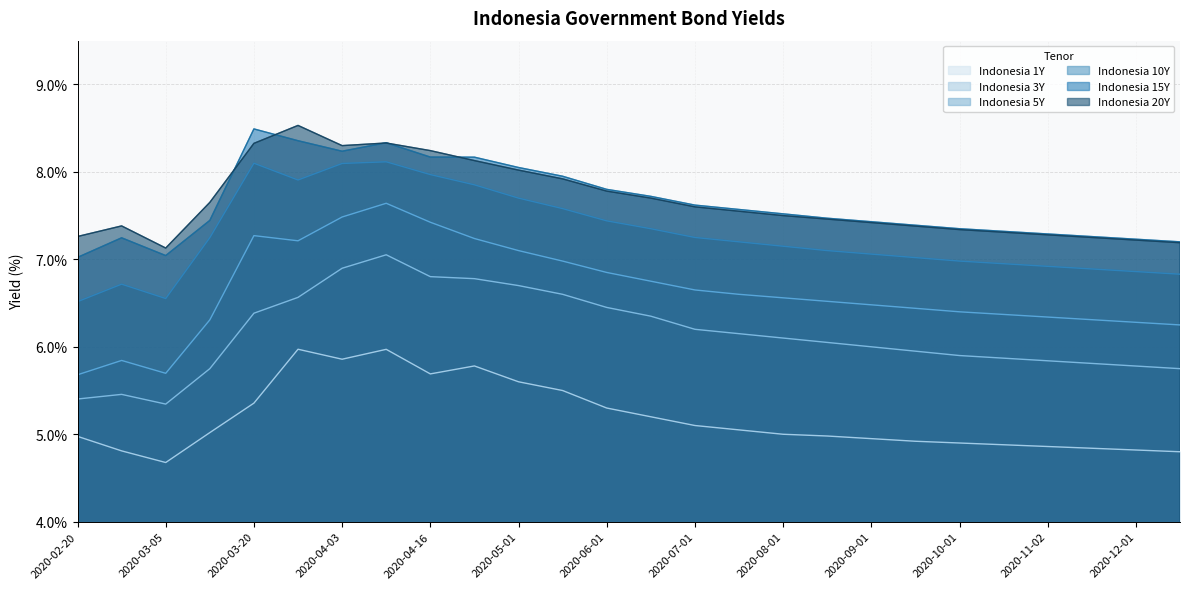

Reading left to right, list all the values displayed in this chart.

Indonesia 1Y: 2020-02-20=5.0	2020-02-27=4.8	2020-03-05=4.7	2020-03-12=5.0	2020-03-20=5.4	2020-03-27=6.0	2020-04-03=5.9	2020-04-09=6.0	2020-04-16=5.7	2020-04-20=5.8	2020-05-01=5.6	2020-05-15=5.5	2020-06-01=5.3	2020-06-15=5.2	2020-07-01=5.1	2020-07-15=5.0	2020-08-01=5.0	2020-08-17=5.0	2020-09-01=5.0	2020-09-15=4.9	2020-10-01=4.9	2020-10-15=4.9	2020-11-02=4.9	2020-11-16=4.8	2020-12-01=4.8	2020-12-15=4.8
Indonesia 3Y: 2020-02-20=5.4	2020-02-27=5.5	2020-03-05=5.3	2020-03-12=5.8	2020-03-20=6.4	2020-03-27=6.6	2020-04-03=6.9	2020-04-09=7.1	2020-04-16=6.8	2020-04-20=6.8	2020-05-01=6.7	2020-05-15=6.6	2020-06-01=6.5	2020-06-15=6.3	2020-07-01=6.2	2020-07-15=6.2	2020-08-01=6.1	2020-08-17=6.0	2020-09-01=6.0	2020-09-15=6.0	2020-10-01=5.9	2020-10-15=5.9	2020-11-02=5.8	2020-11-16=5.8	2020-12-01=5.8	2020-12-15=5.8
Indonesia 5Y: 2020-02-20=5.7	2020-02-27=5.8	2020-03-05=5.7	2020-03-12=6.3	2020-03-20=7.3	2020-03-27=7.2	2020-04-03=7.5	2020-04-09=7.6	2020-04-16=7.4	2020-04-20=7.2	2020-05-01=7.1	2020-05-15=7.0	2020-06-01=6.8	2020-06-15=6.8	2020-07-01=6.7	2020-07-15=6.6	2020-08-01=6.6	2020-08-17=6.5	2020-09-01=6.5	2020-09-15=6.4	2020-10-01=6.4	2020-10-15=6.4	2020-11-02=6.3	2020-11-16=6.3	2020-12-01=6.3	2020-12-15=6.2
Indonesia 10Y: 2020-02-20=6.5	2020-02-27=6.7	2020-03-05=6.6	2020-03-12=7.2	2020-03-20=8.1	2020-03-27=7.9	2020-04-03=8.1	2020-04-09=8.1	2020-04-16=8.0	2020-04-20=7.9	2020-05-01=7.7	2020-05-15=7.6	2020-06-01=7.4	2020-06-15=7.3	2020-07-01=7.2	2020-07-15=7.2	2020-08-01=7.2	2020-08-17=7.1	2020-09-01=7.1	2020-09-15=7.0	2020-10-01=7.0	2020-10-15=7.0	2020-11-02=6.9	2020-11-16=6.9	2020-12-01=6.9	2020-12-15=6.8
Indonesia 15Y: 2020-02-20=7.0	2020-02-27=7.2	2020-03-05=7.0	2020-03-12=7.4	2020-03-20=8.5	2020-03-27=8.4	2020-04-03=8.2	2020-04-09=8.3	2020-04-16=8.2	2020-04-20=8.2	2020-05-01=8.1	2020-05-15=8.0	2020-06-01=7.8	2020-06-15=7.7	2020-07-01=7.6	2020-07-15=7.6	2020-08-01=7.5	2020-08-17=7.5	2020-09-01=7.4	2020-09-15=7.4	2020-10-01=7.3	2020-10-15=7.3	2020-11-02=7.3	2020-11-16=7.3	2020-12-01=7.2	2020-12-15=7.2
Indonesia 20Y: 2020-02-20=7.3	2020-02-27=7.4	2020-03-05=7.1	2020-03-12=7.7	2020-03-20=8.3	2020-03-27=8.5	2020-04-03=8.3	2020-04-09=8.3	2020-04-16=8.2	2020-04-20=8.1	2020-05-01=8.0	2020-05-15=7.9	2020-06-01=7.8	2020-06-15=7.7	2020-07-01=7.6	2020-07-15=7.5	2020-08-01=7.5	2020-08-17=7.5	2020-09-01=7.4	2020-09-15=7.4	2020-10-01=7.3	2020-10-15=7.3	2020-11-02=7.3	2020-11-16=7.2	2020-12-01=7.2	2020-12-15=7.2